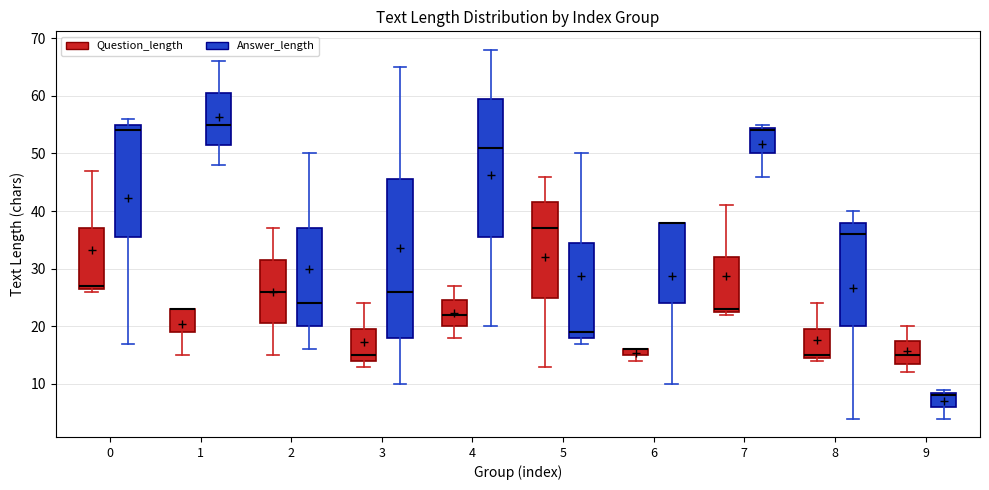

Which box is the tallest, from its lower edge to its upper edge?

3 (Answer_length)